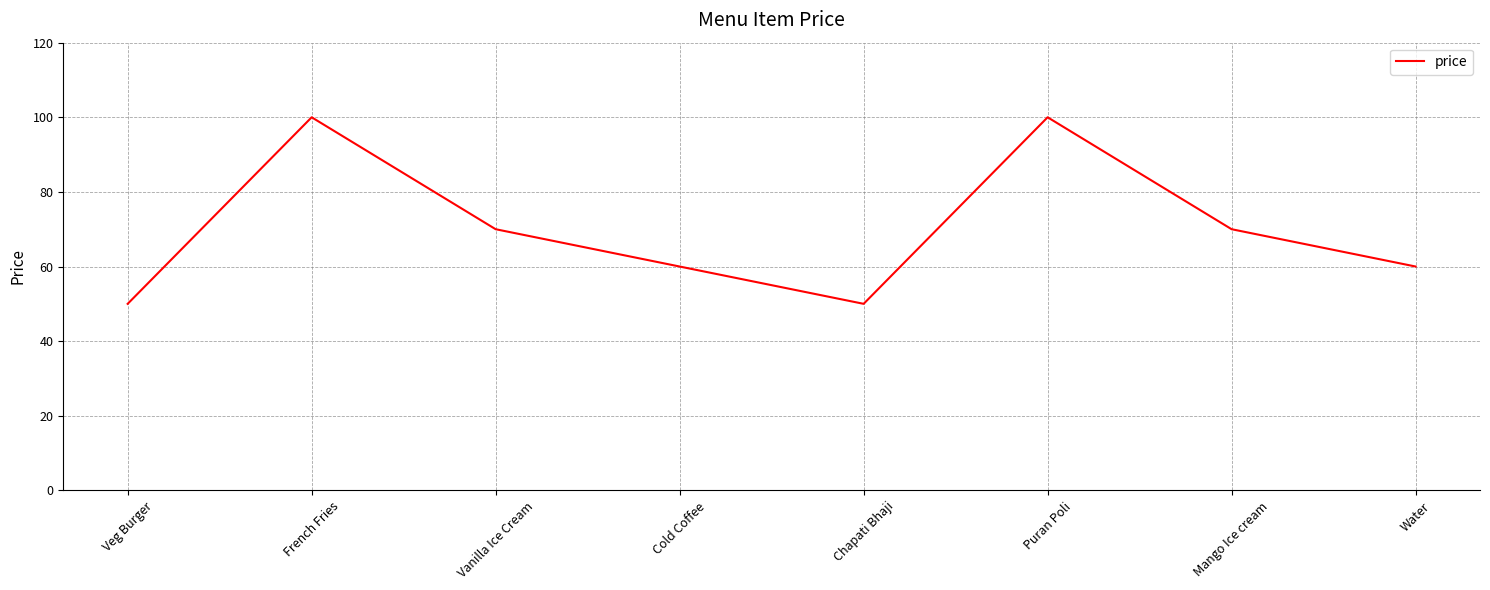

How many values are between 60 and 100?

6